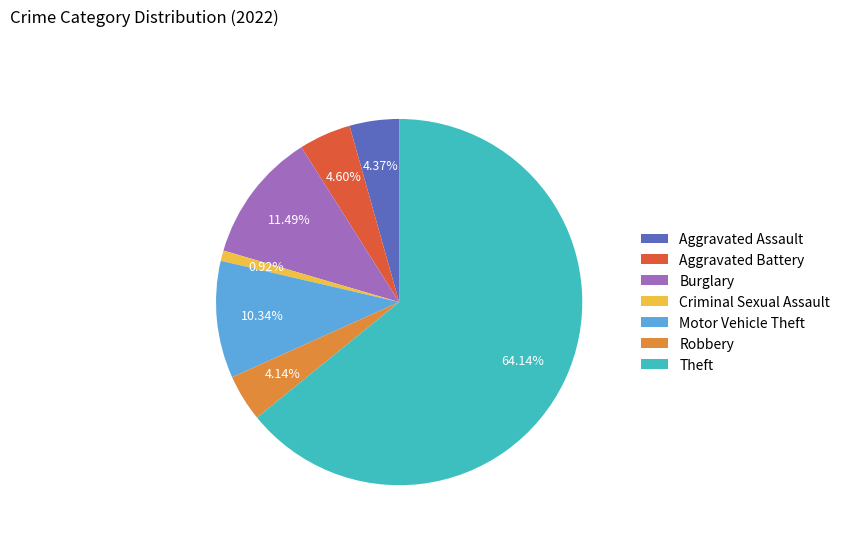

What is the largest slice in the pie chart?

Theft